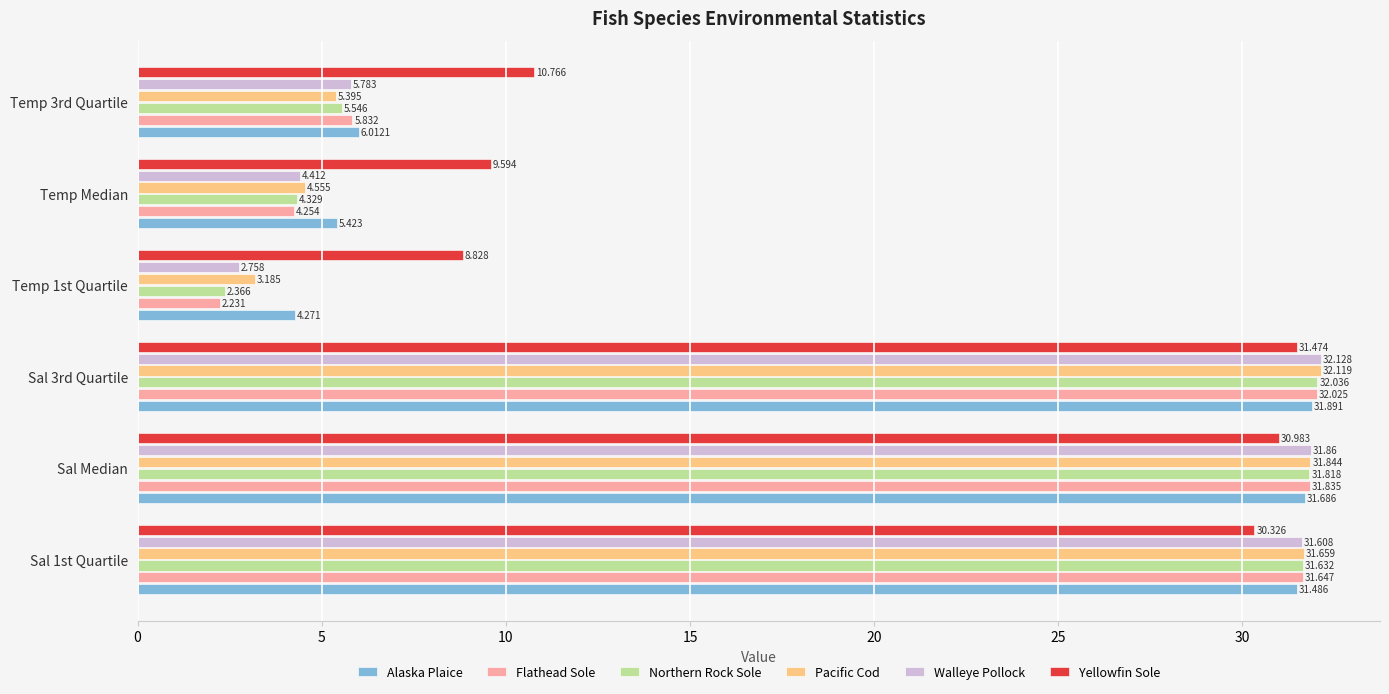

Which series has the widest spread of values?

Flathead Sole